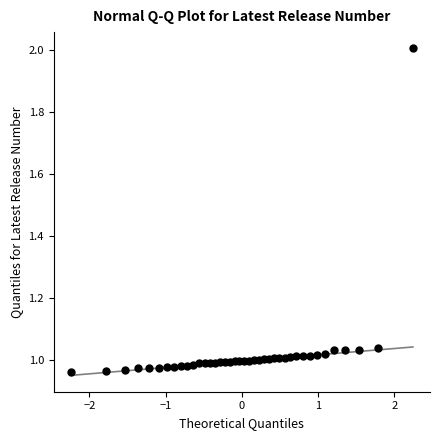

What is the range of X values (max minus min)?

4.5